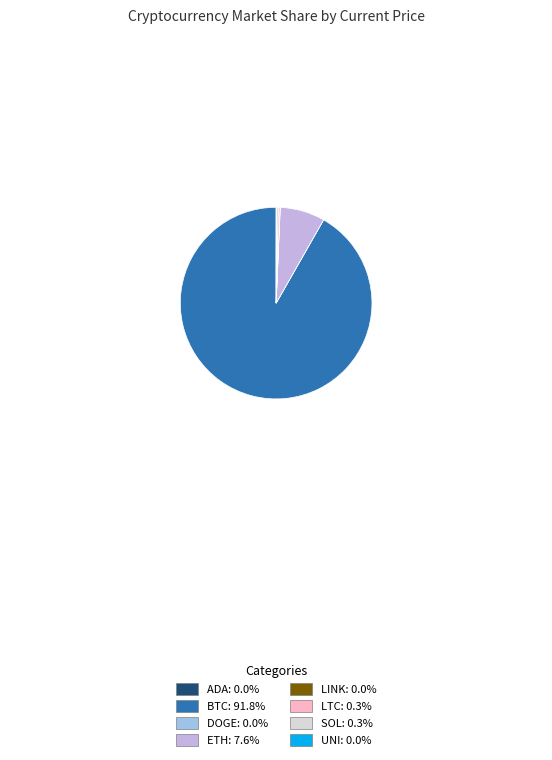

Does any single category account for the majority?

Yes